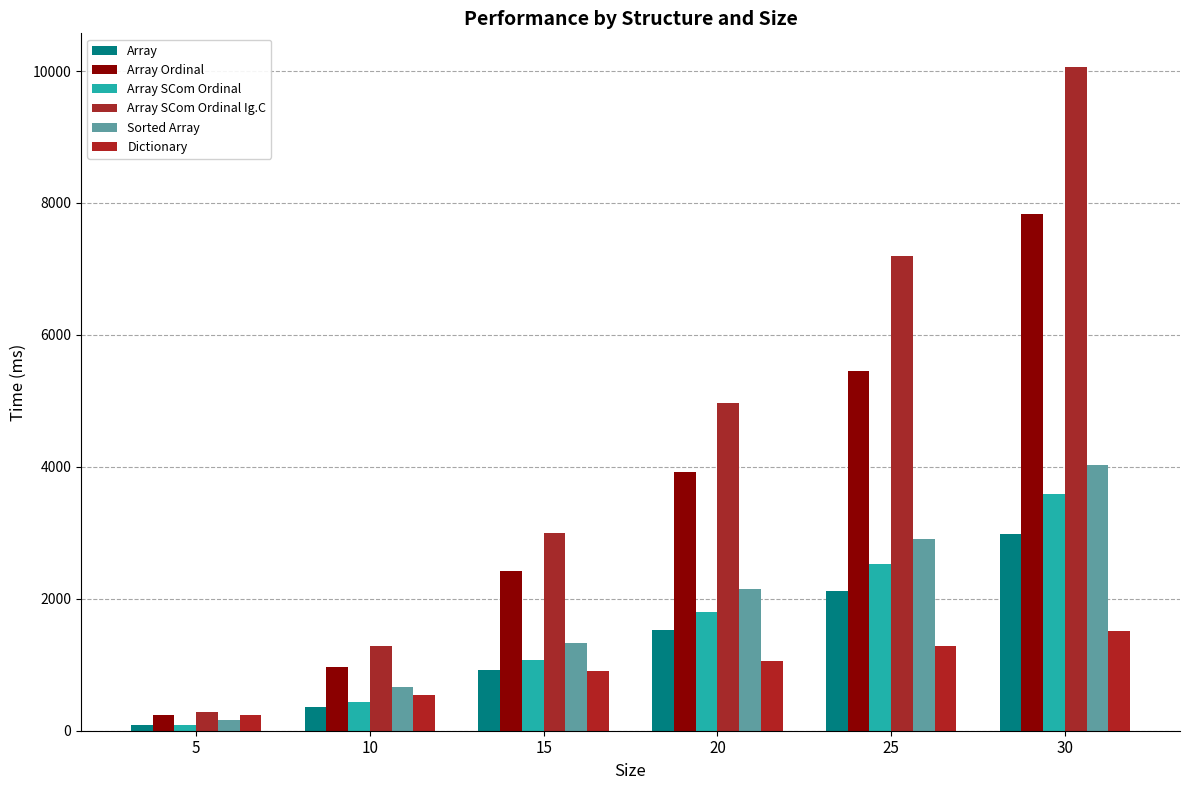

The Dictionary series shows 1058.4 at 20. True or false?

True